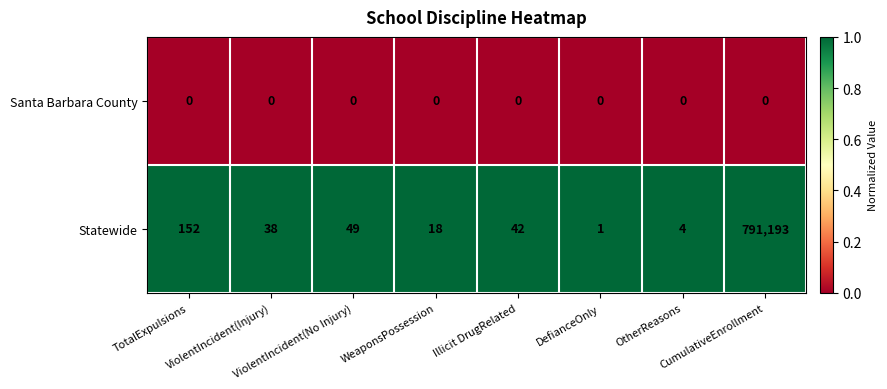

Rank the series by their average value, from highest to lowest.

Statewide, Santa Barbara County